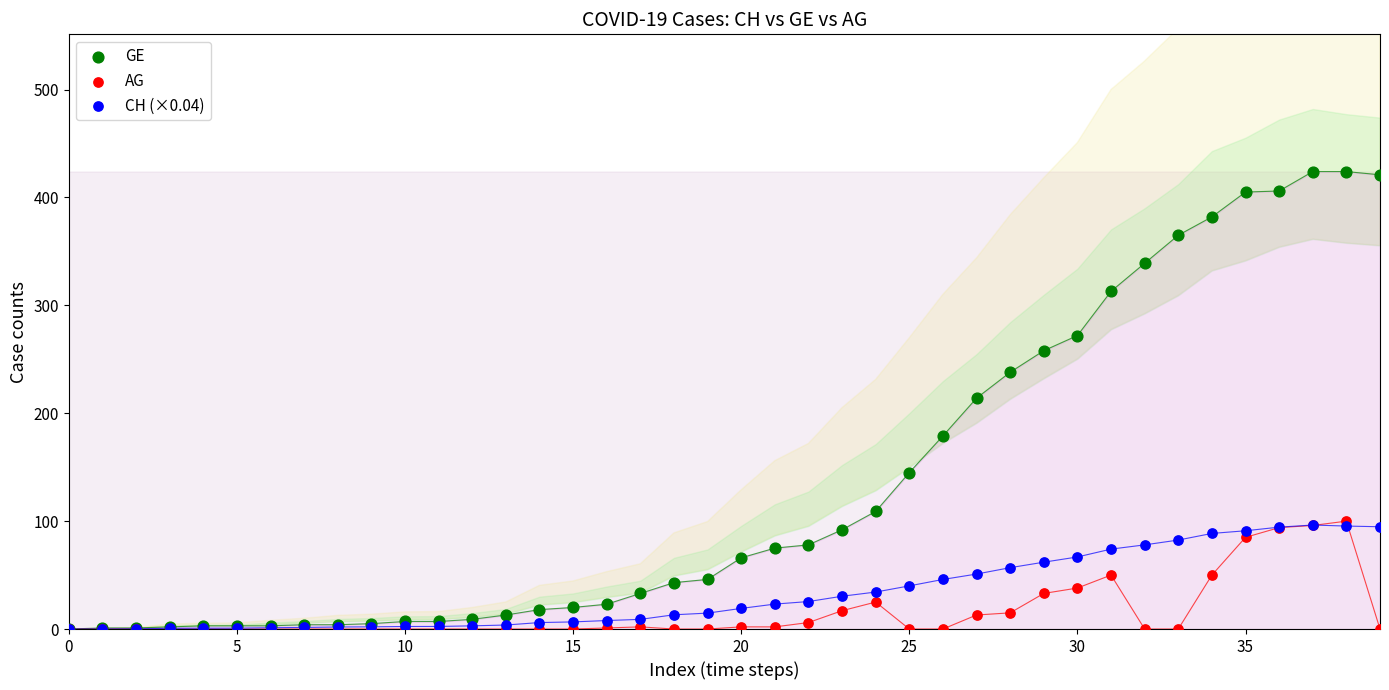

What are all the series names shown in the legend?

GE, AG, CH (×0.04)